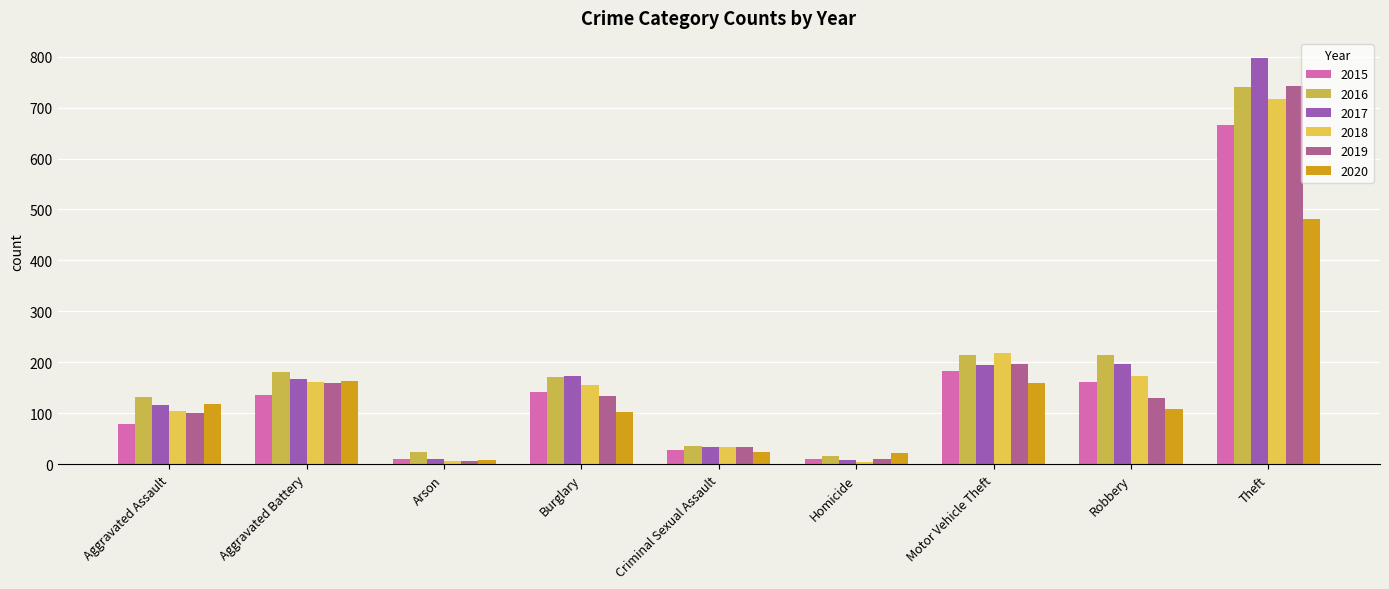

At which label does 2016 reach its minimum?

Homicide